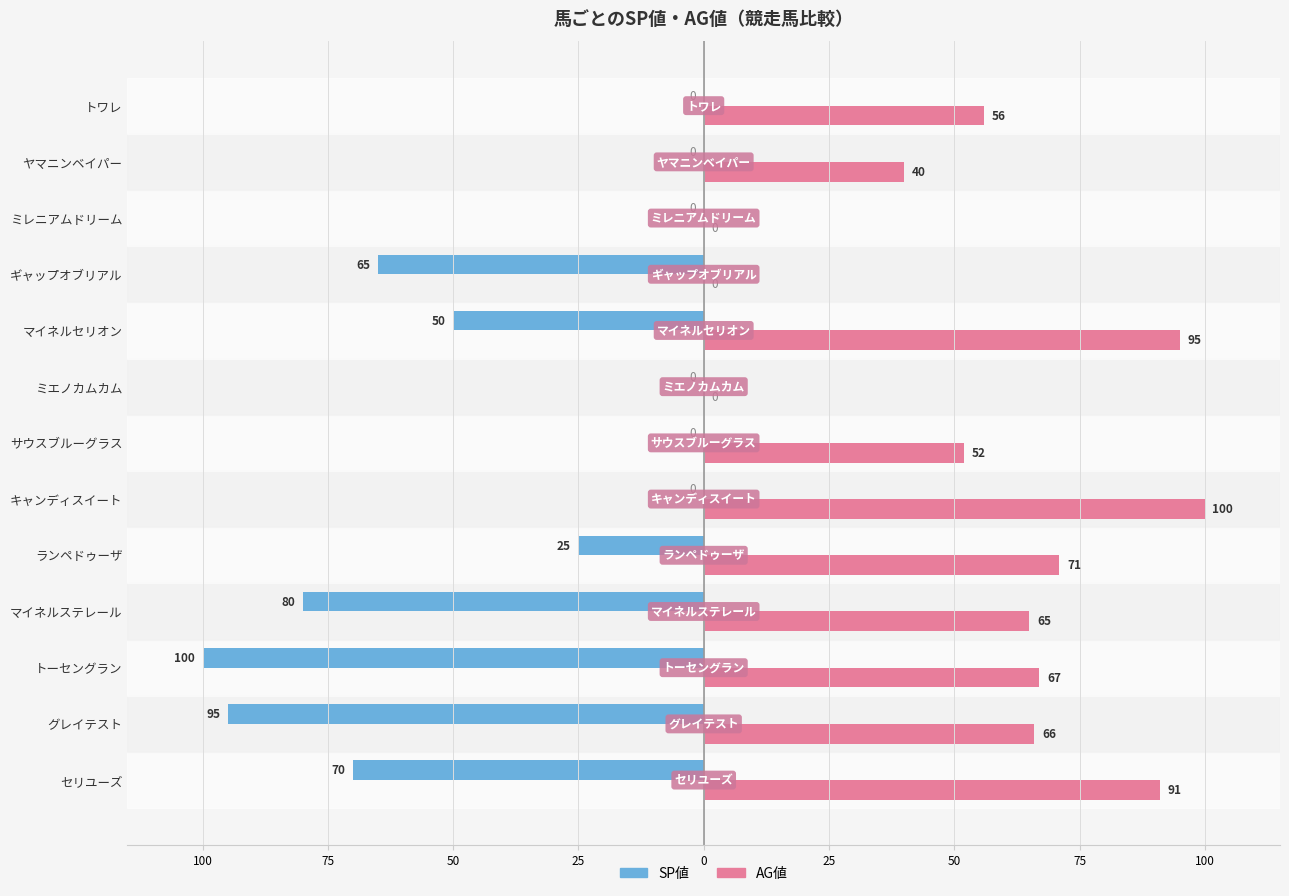

Reading left to right, extract all data points from this chart.

SP値: -70	-95	-100	-80	-25	0	0	0	-50	-65	0	0	0
AG値: 91	66	67	65	71	100	52	0	95	0	0	40	56